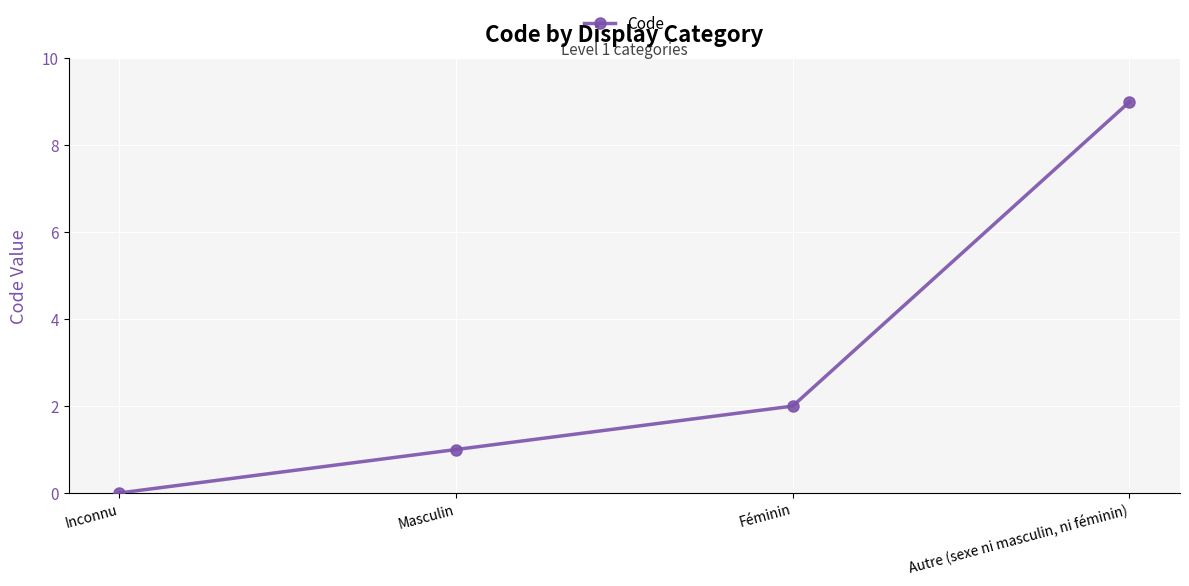

How many lines are shown in the chart?

1